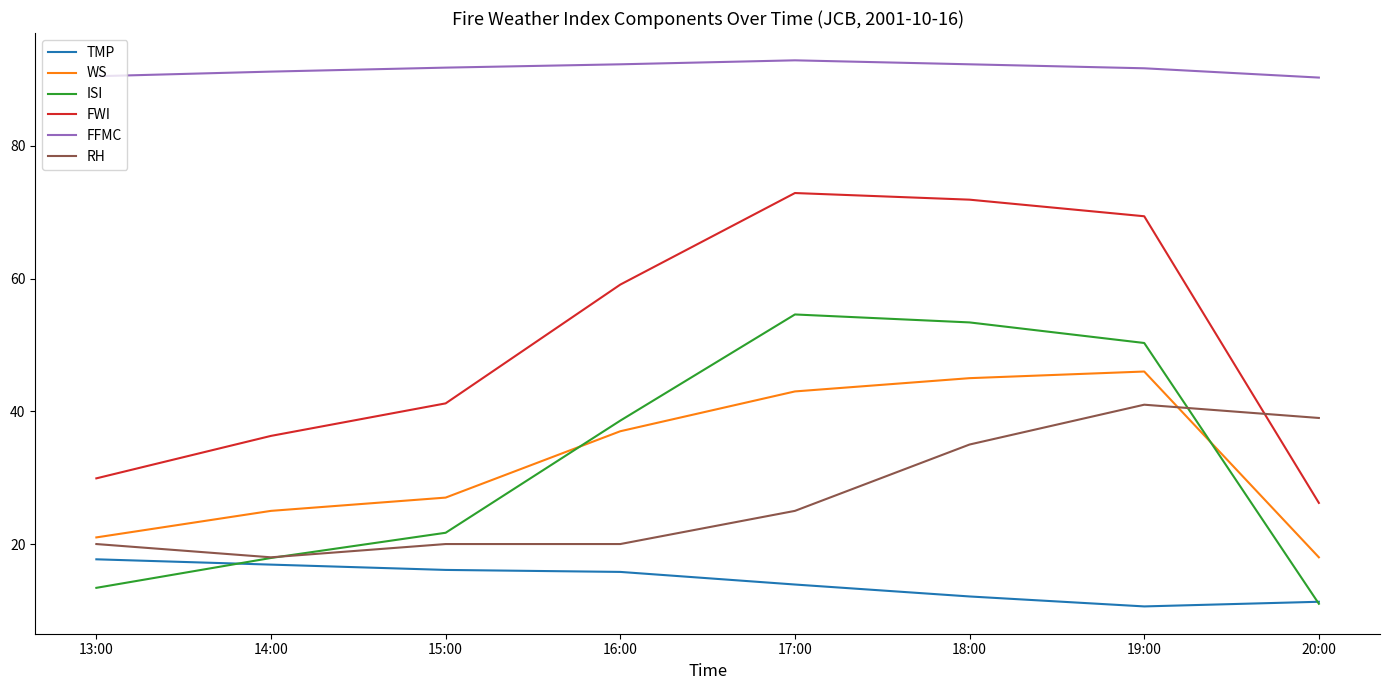

Between 15:00 and 17:00, which series saw the biggest shift?

ISI